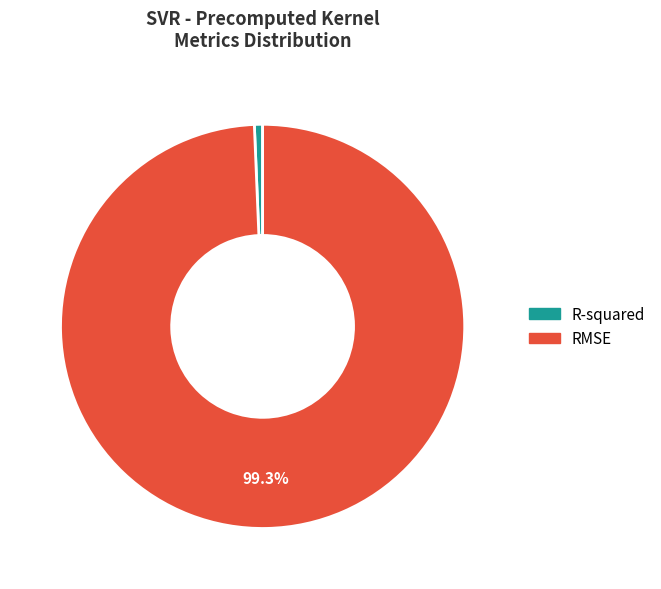

To the nearest percent, what percentage of the pie is RMSE?

99%